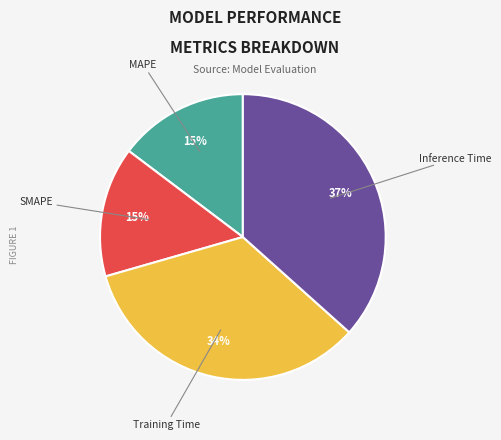

Is there any slice that represents more than half of the pie?

No